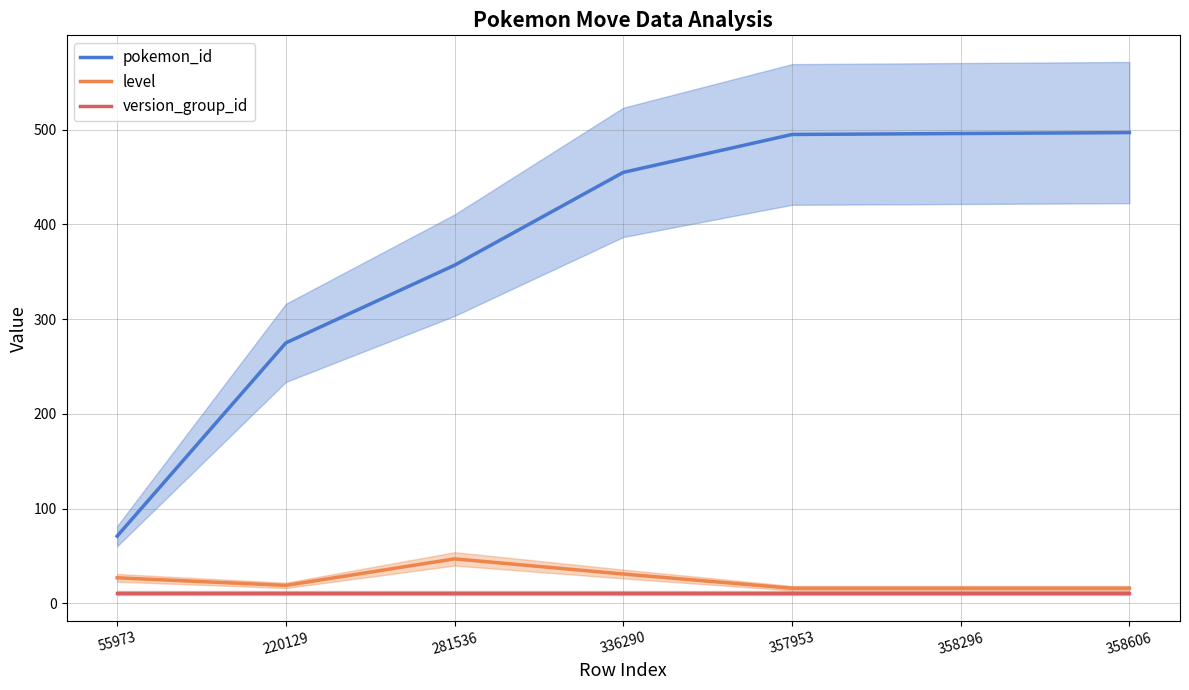

What is the difference between the second highest and second lowest values in the level series?

15